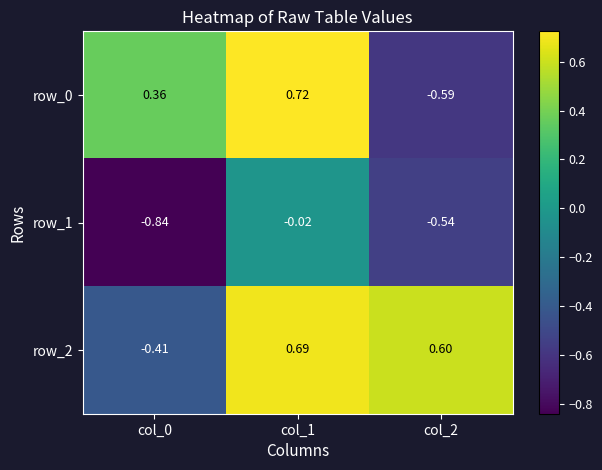

How many negative values does the row_2 series have?

1